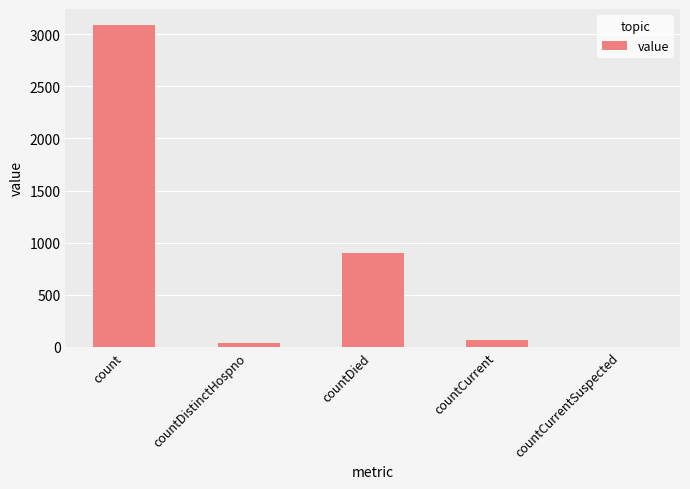

The chart shows a value of 1189 at countDied. True or false?

False